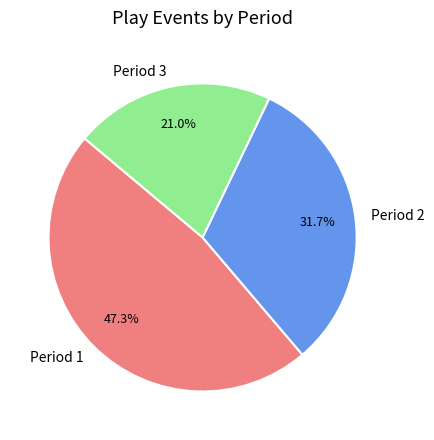

Between Period 1 and Period 3, which is larger?

Period 1